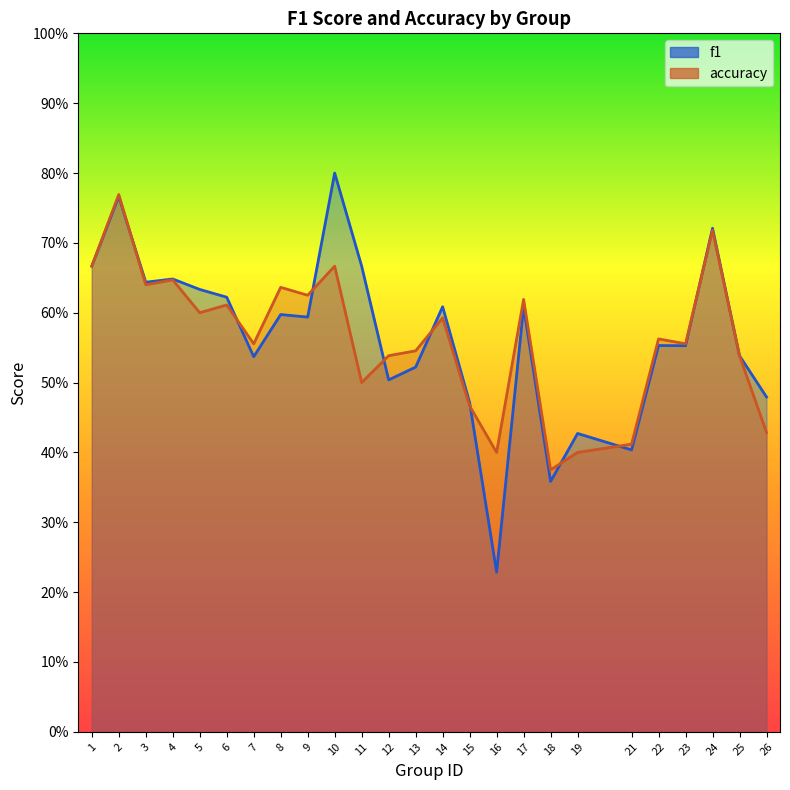

At how many categories does at least one series exceed 0?

25